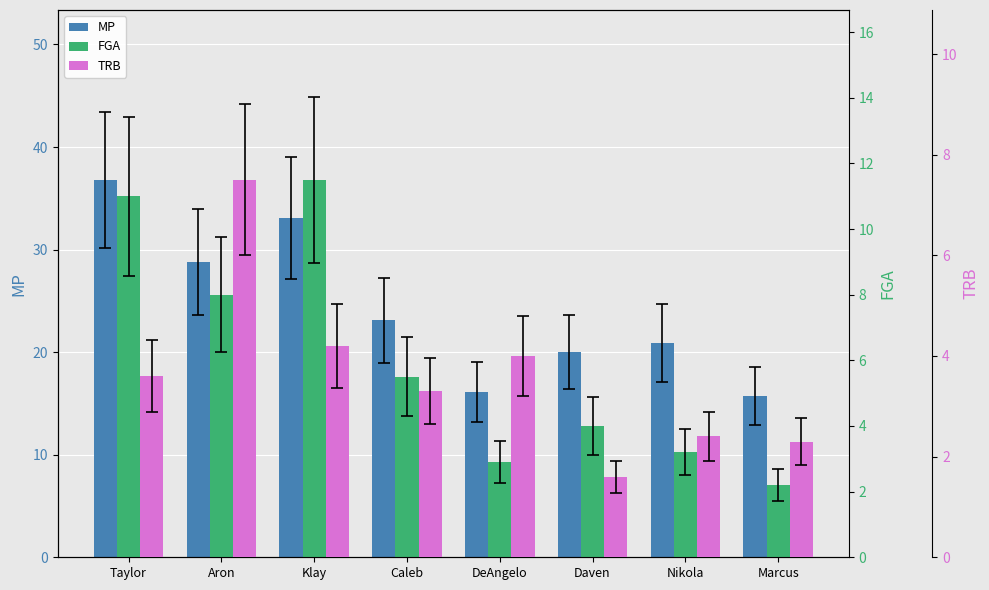

Reading right to left, list all the values displayed in this chart.

MP: Marcus=15.7	Nikola=20.9	Daven=20.0	DeAngelo=16.1	Caleb=23.1	Klay=33.1	Aron=28.8	Taylor=36.8
FGA: Marcus=2.2	Nikola=3.2	Daven=4.0	DeAngelo=2.9	Caleb=5.5	Klay=11.5	Aron=8.0	Taylor=11.0
TRB: Marcus=2.3	Nikola=2.4	Daven=1.6	DeAngelo=4.0	Caleb=3.3	Klay=4.2	Aron=7.5	Taylor=3.6